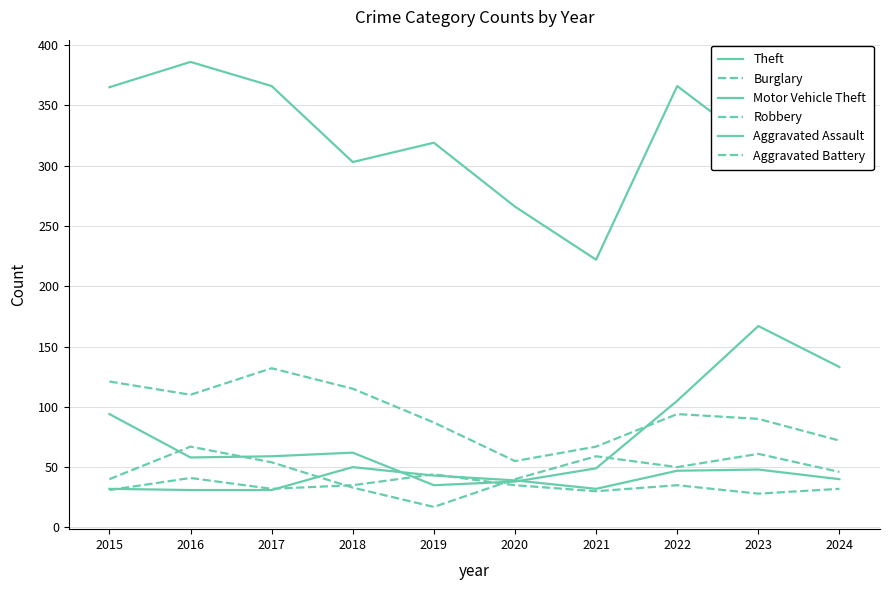

The value of Burglary at 2023 is 90. True or false?

True